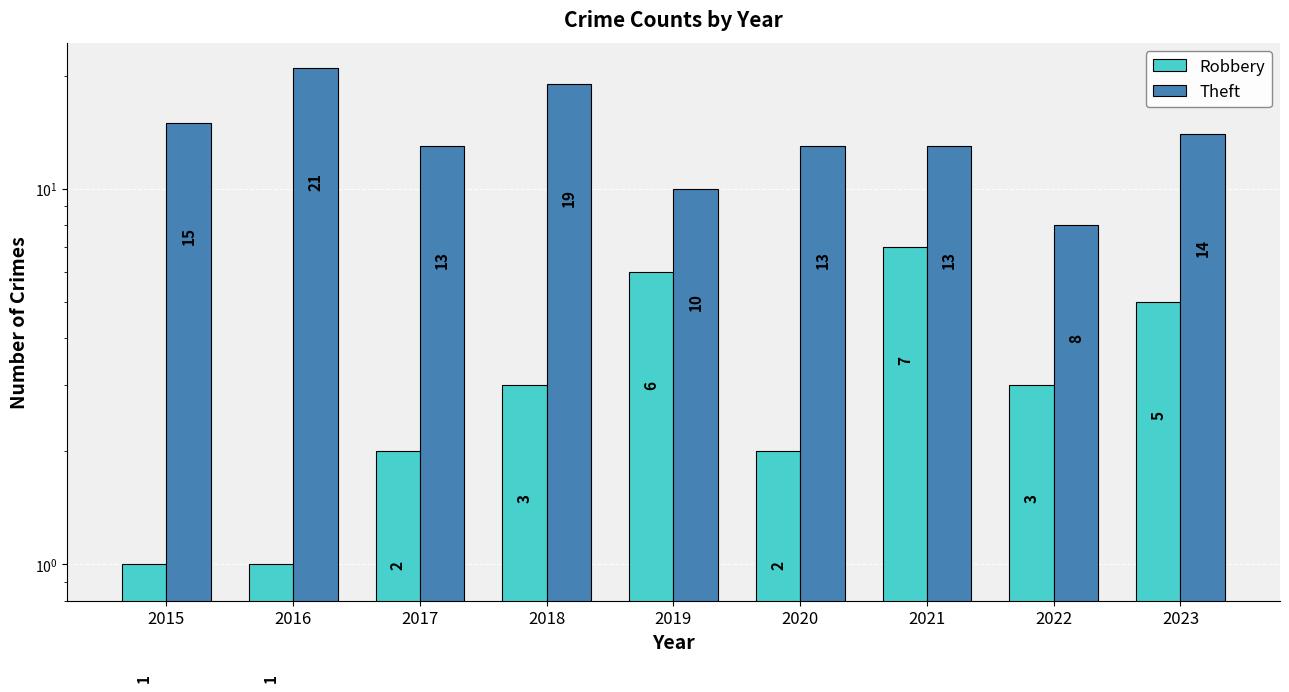

The Theft series shows 19 at 2020. True or false?

False